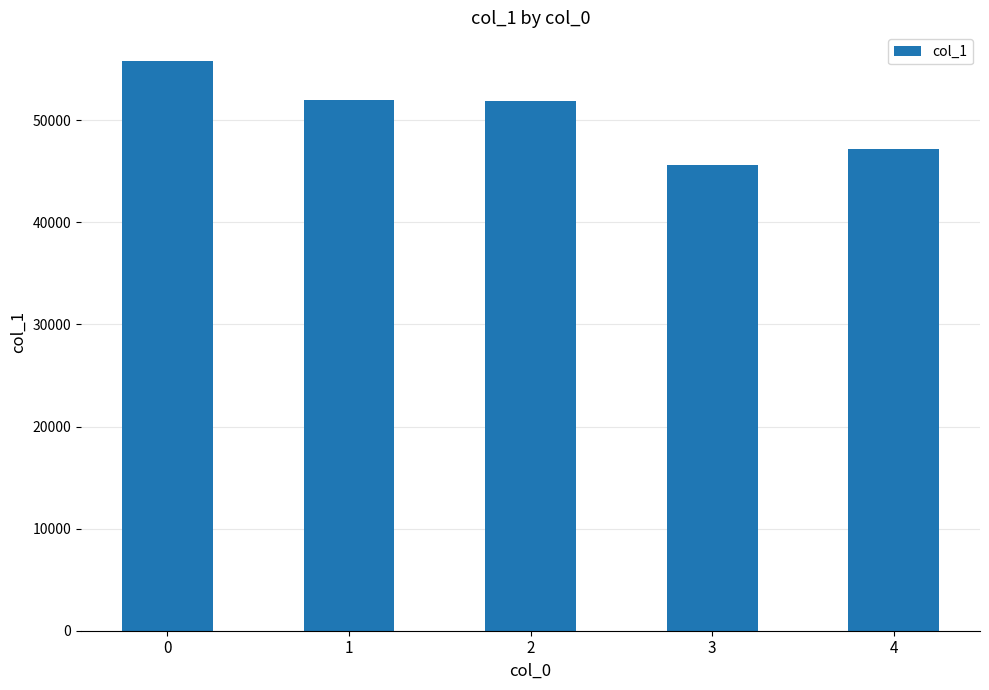

Read the value at 4, to the nearest 100.

47200